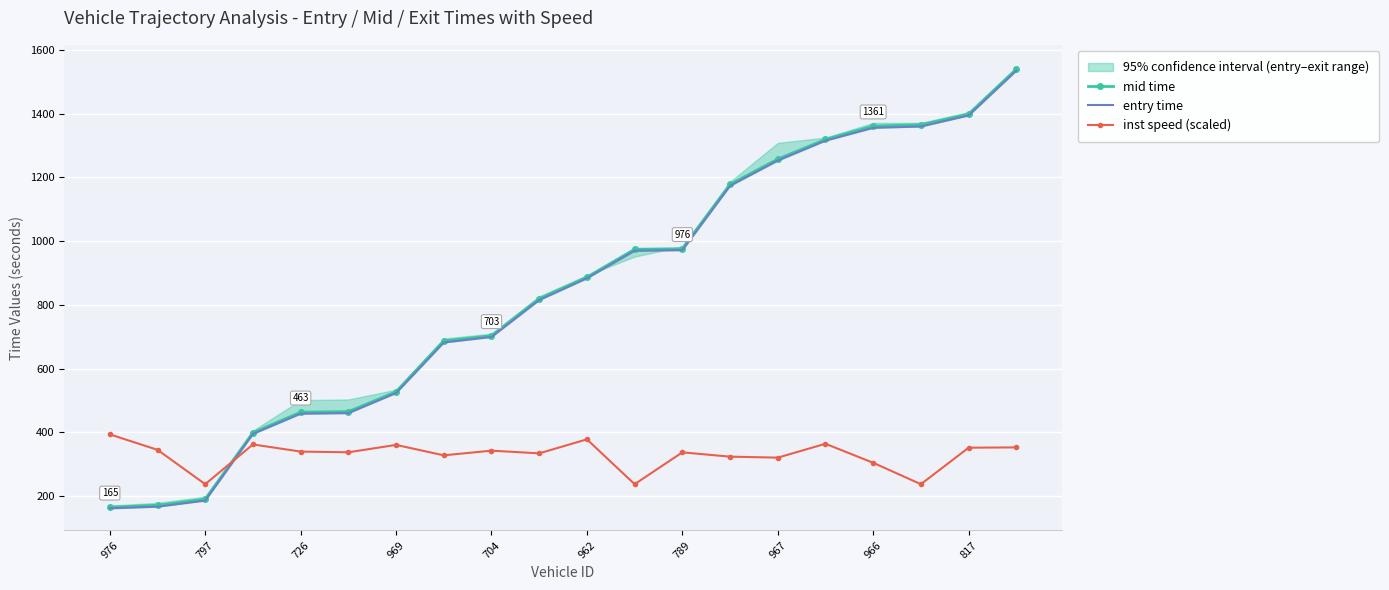

True or false: mid time and inst speed (scaled) cross at least once.

True